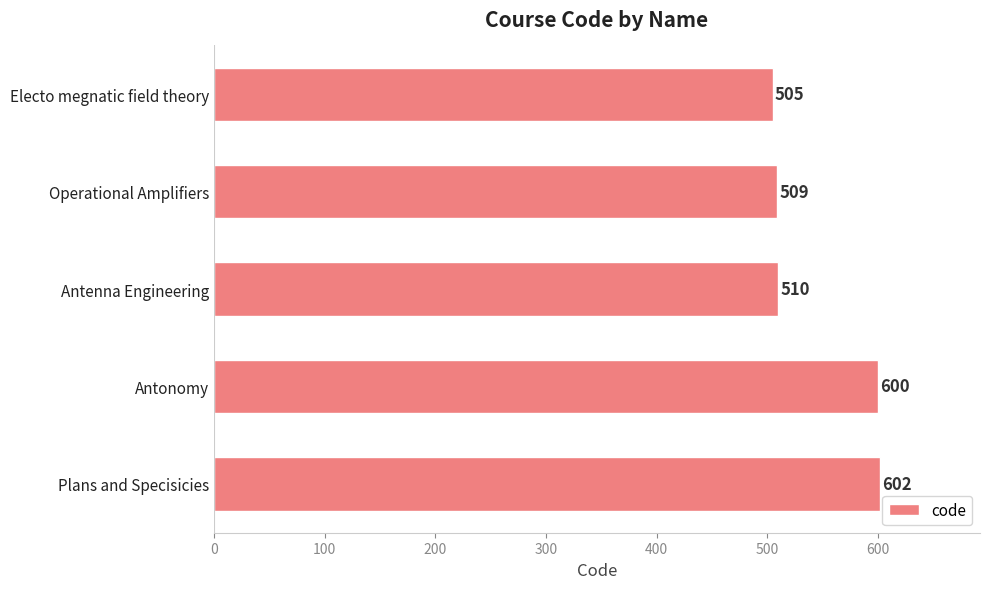

What is the average value?

545